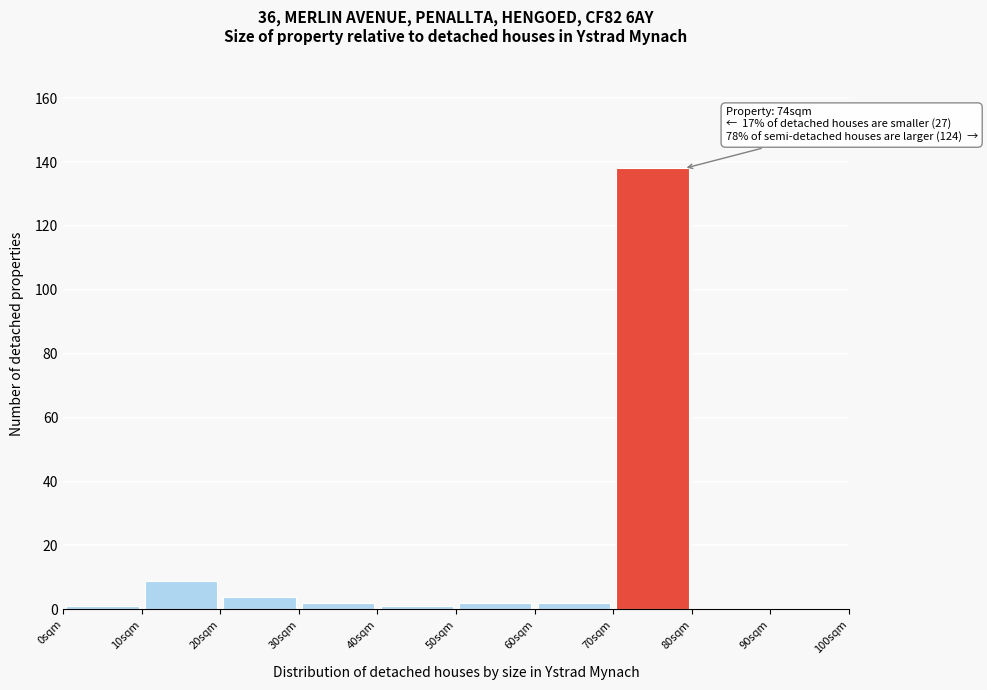

Which range on the x-axis has the tallest bar?

70 to 80